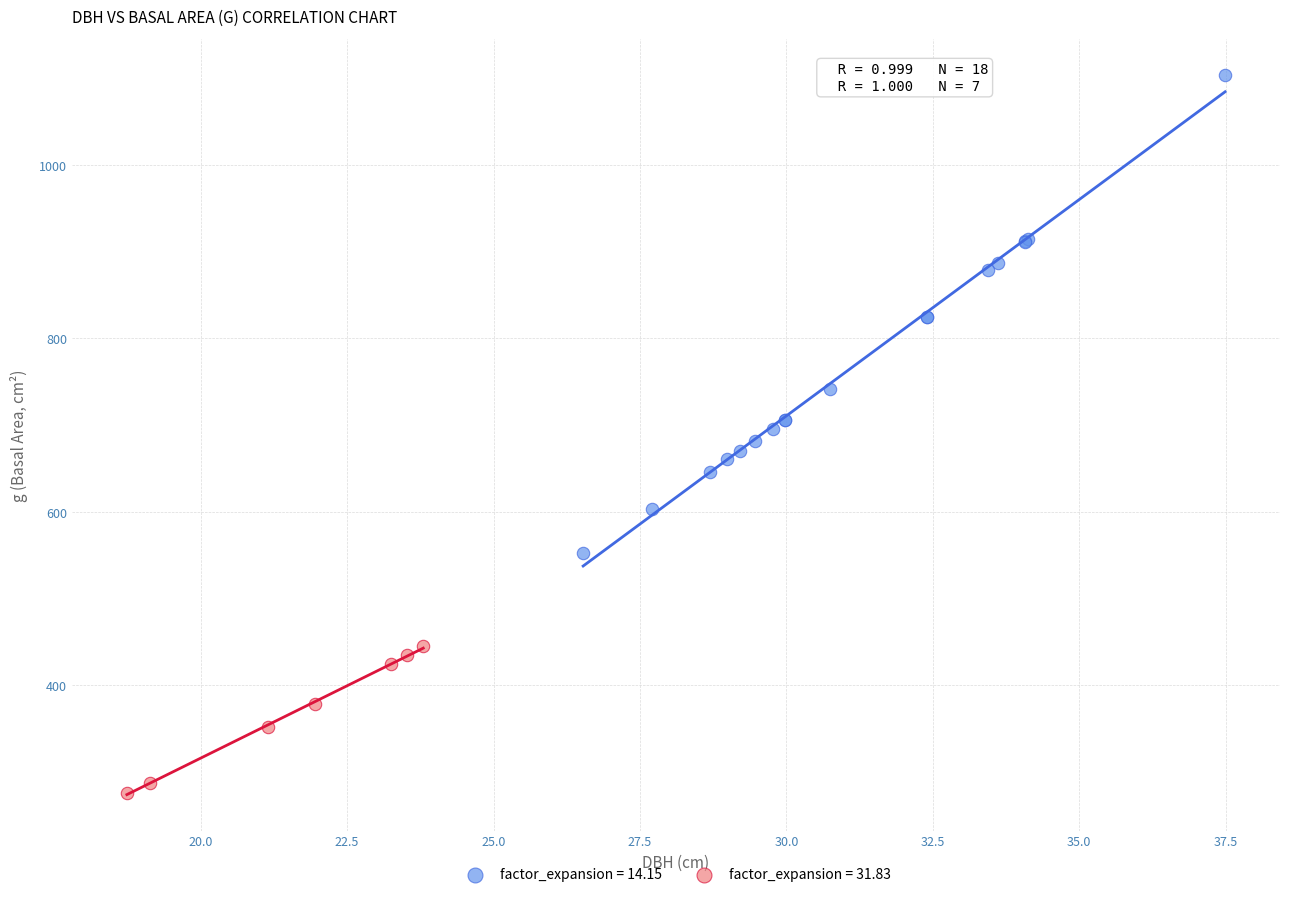

Which series contains the lowest Y value?

factor_expansion = 31.83